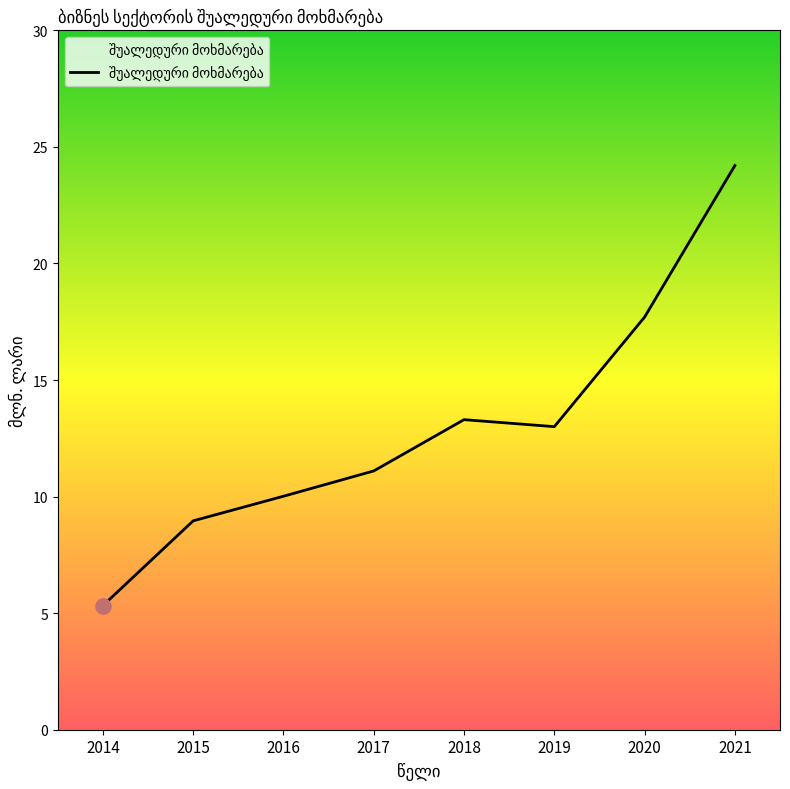

Which has a higher value, 2018 or 2014?

2018